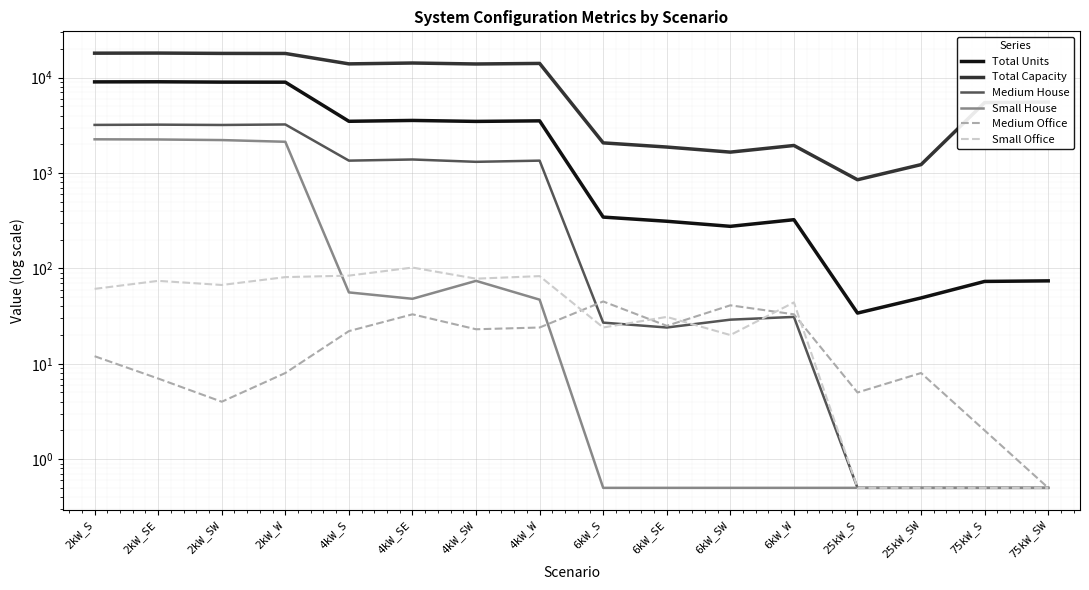

How many lines are shown in the chart?

6